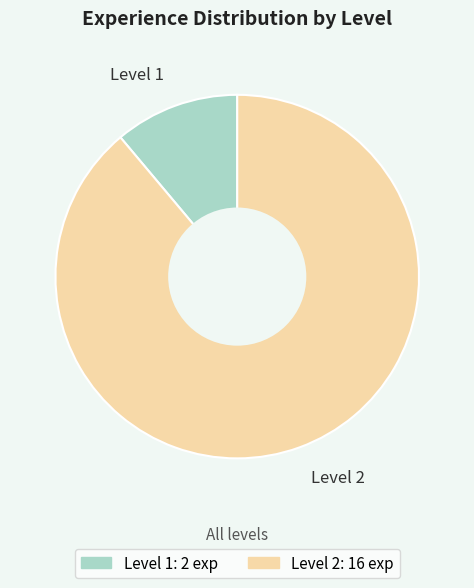

Which slice represents more than half of the pie?

Level 2